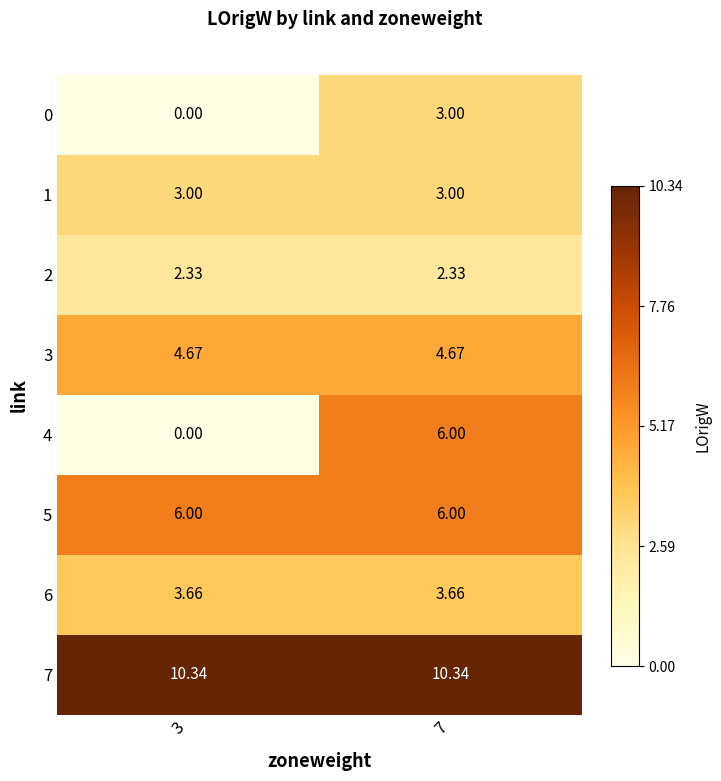

Is the value of 3 at 7 greater than the value of 4 at 7?

No